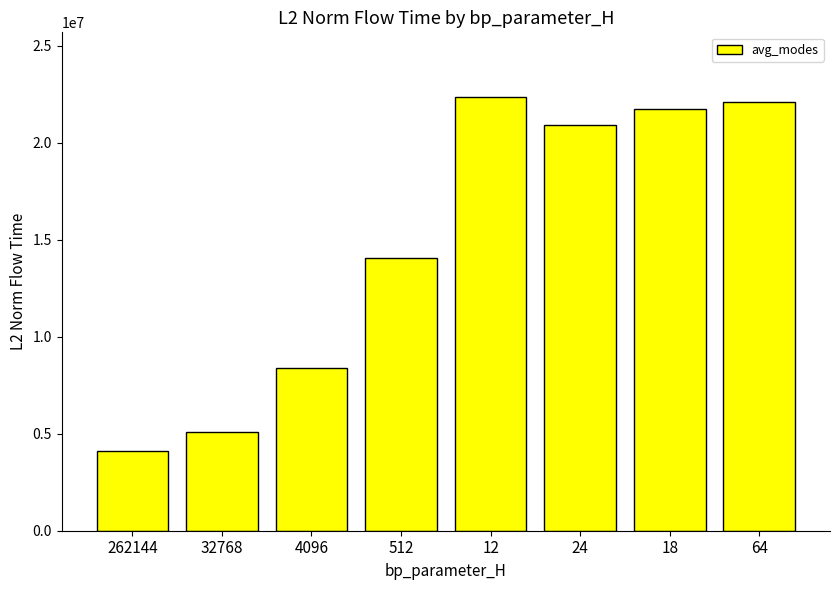

What is the value of the 8th bar from the left?

22084424.8